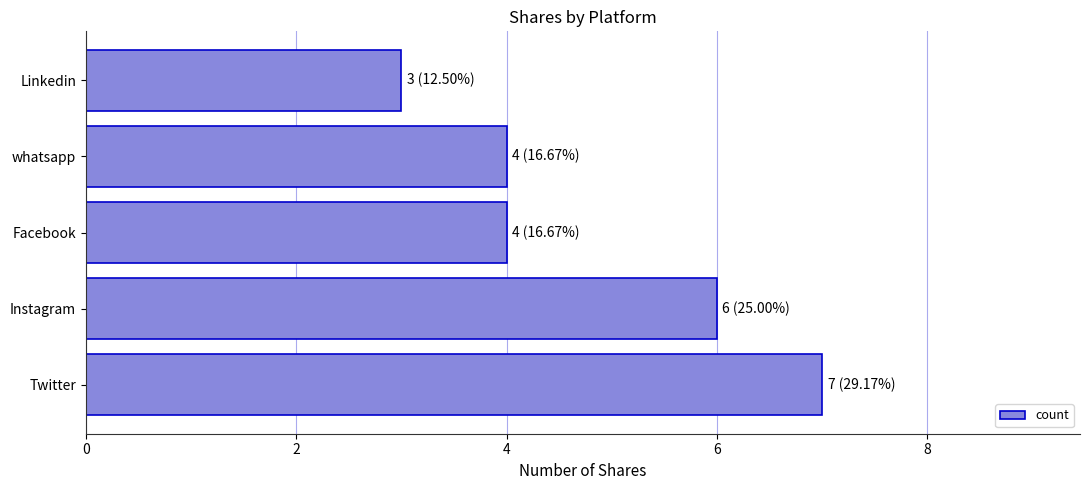

What value does the data have at Instagram?

6